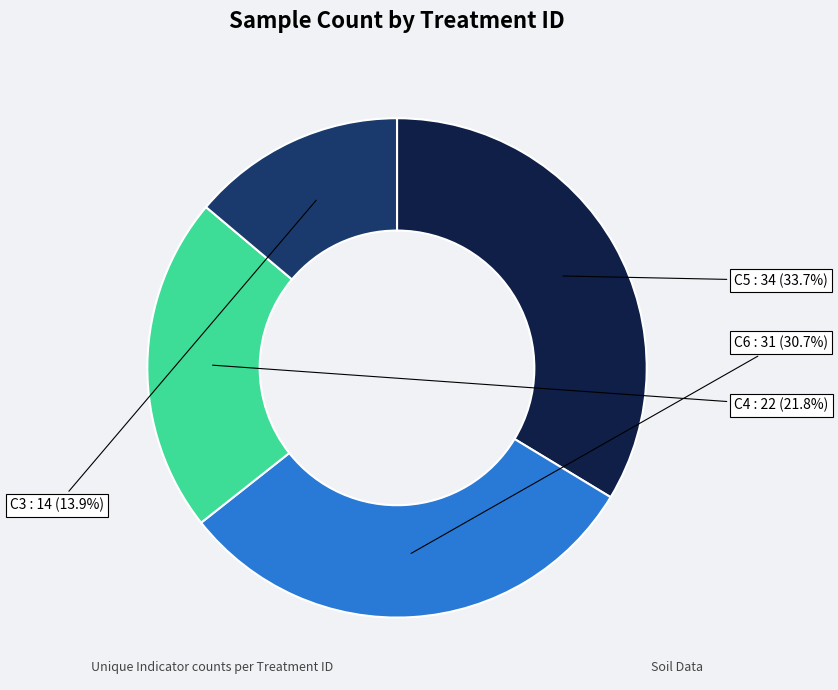

To the nearest percent, what portion does C6 represent?

31%